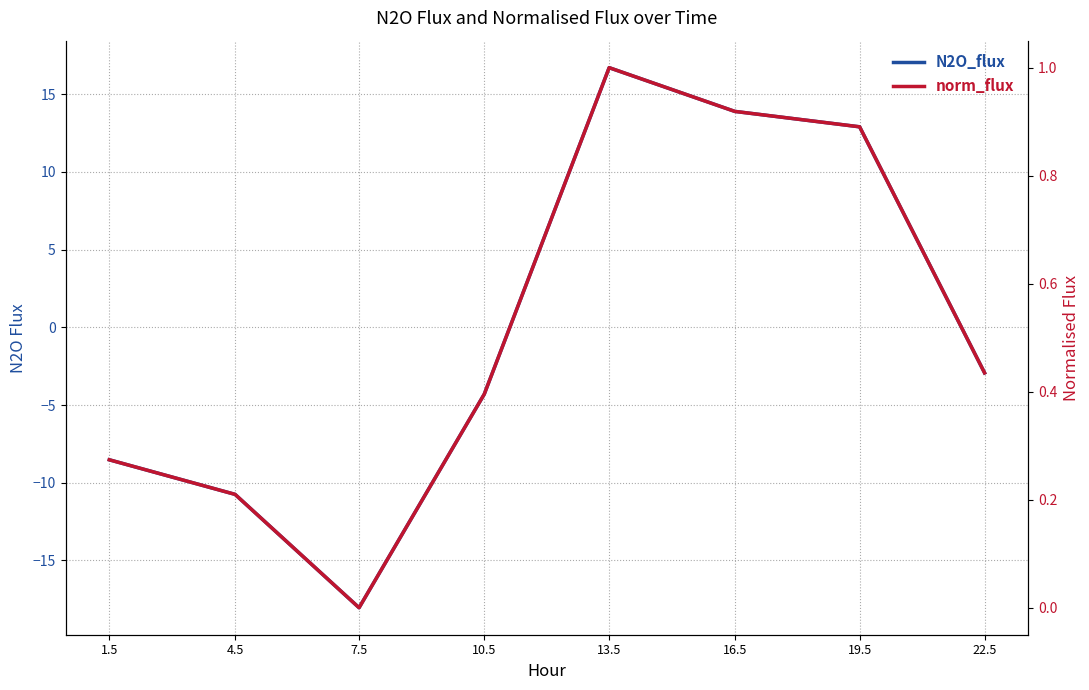

Between 4.5 and 22.5, which series saw the biggest shift?

N2O_flux